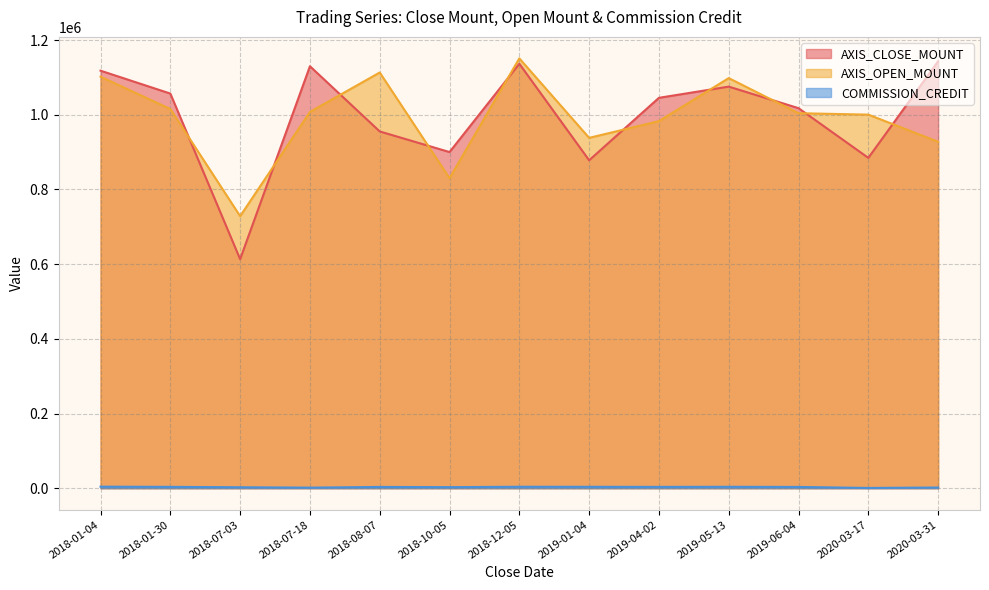

At which category is the sum across all series the highest?

2018-12-05